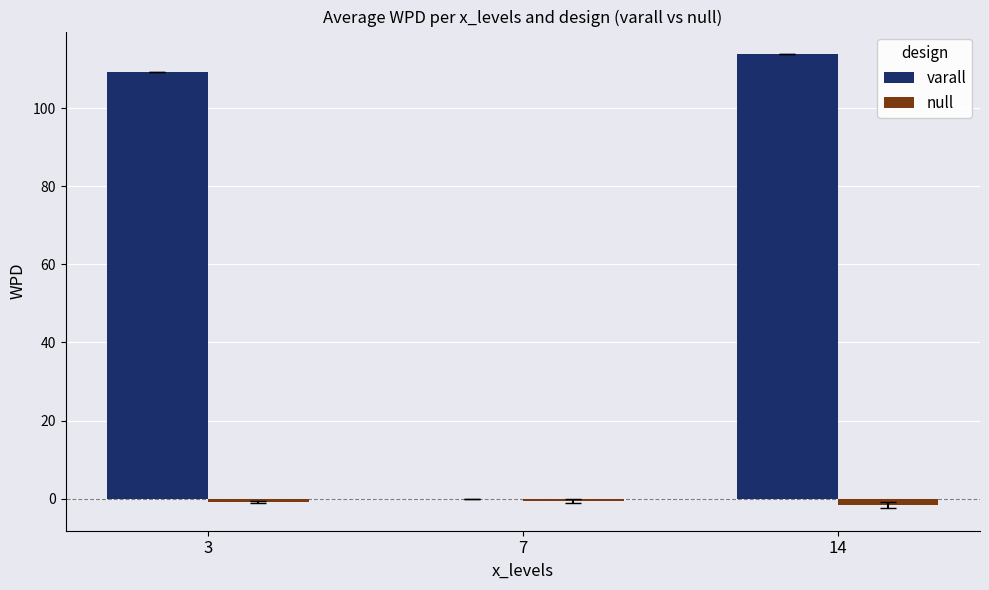

What is the highest value of the null series?

-0.7